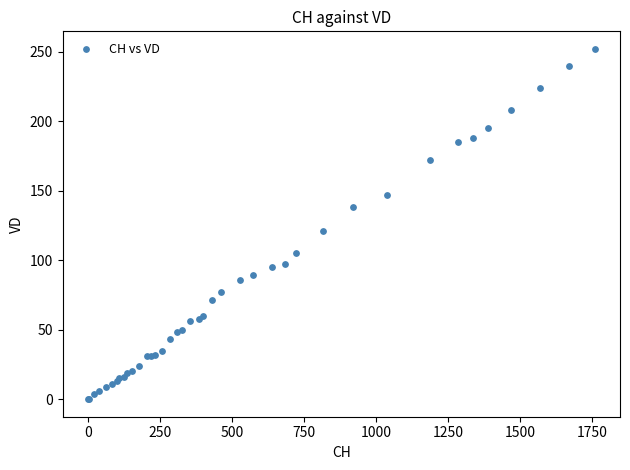

What Y value in the scatter plot is closest to 126?

121